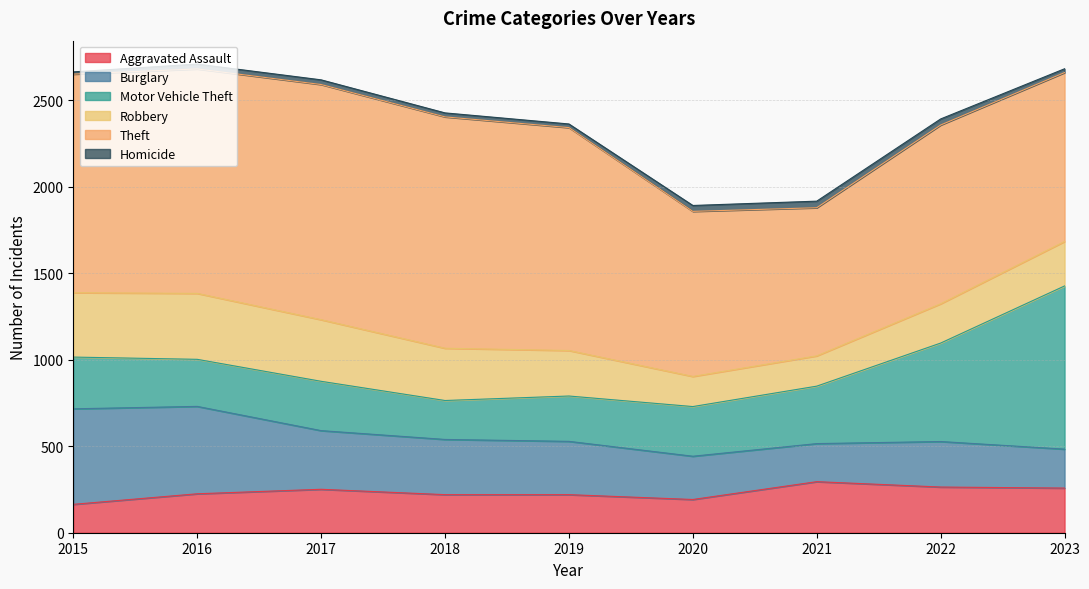

How many values in the Theft series are below 1263?

4